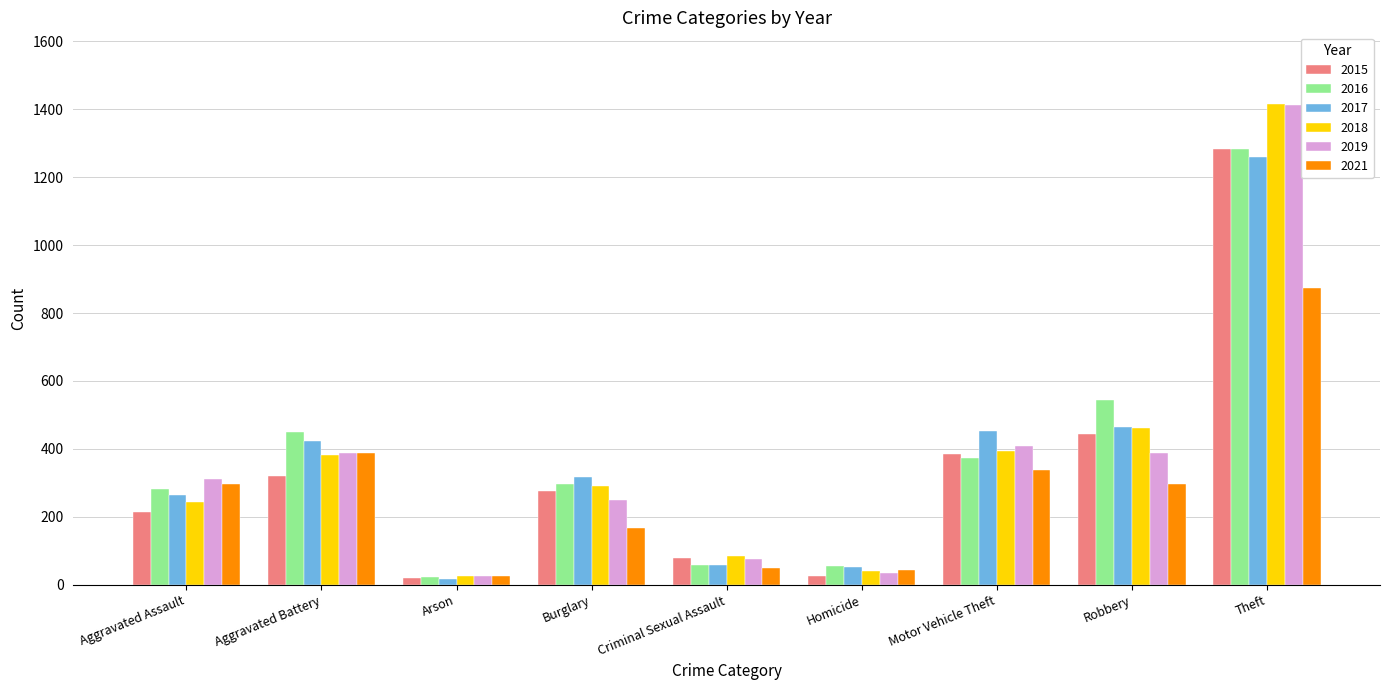

What is the label of the 5th bar from the left?

Criminal Sexual Assault